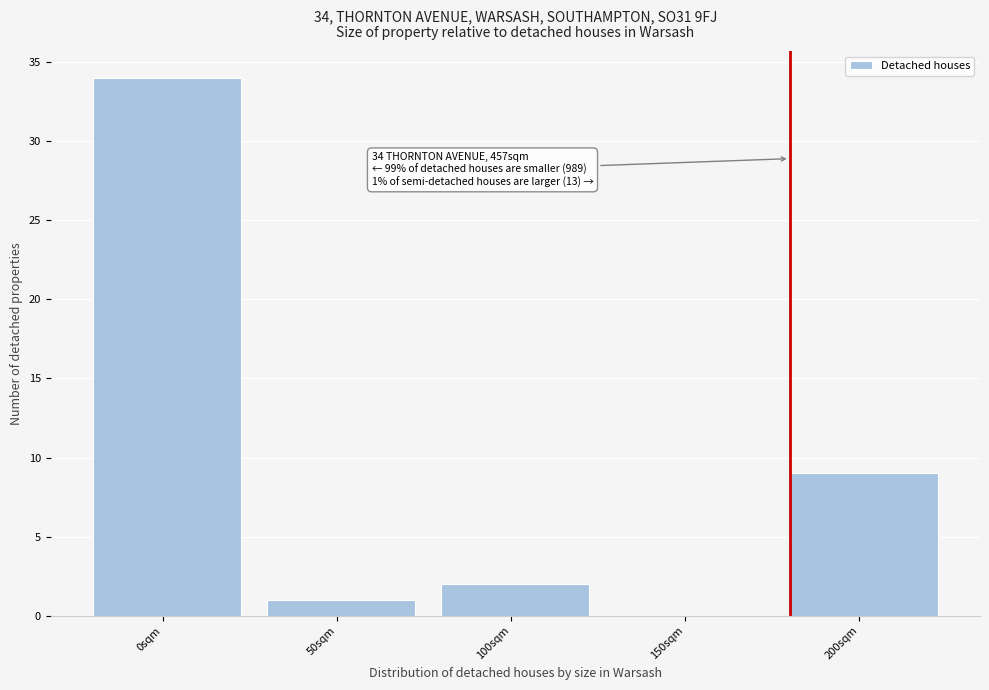

Reading left to right, extract all data points from this chart.

0sqm=34	50sqm=1	100sqm=2	150sqm=0	200sqm=9